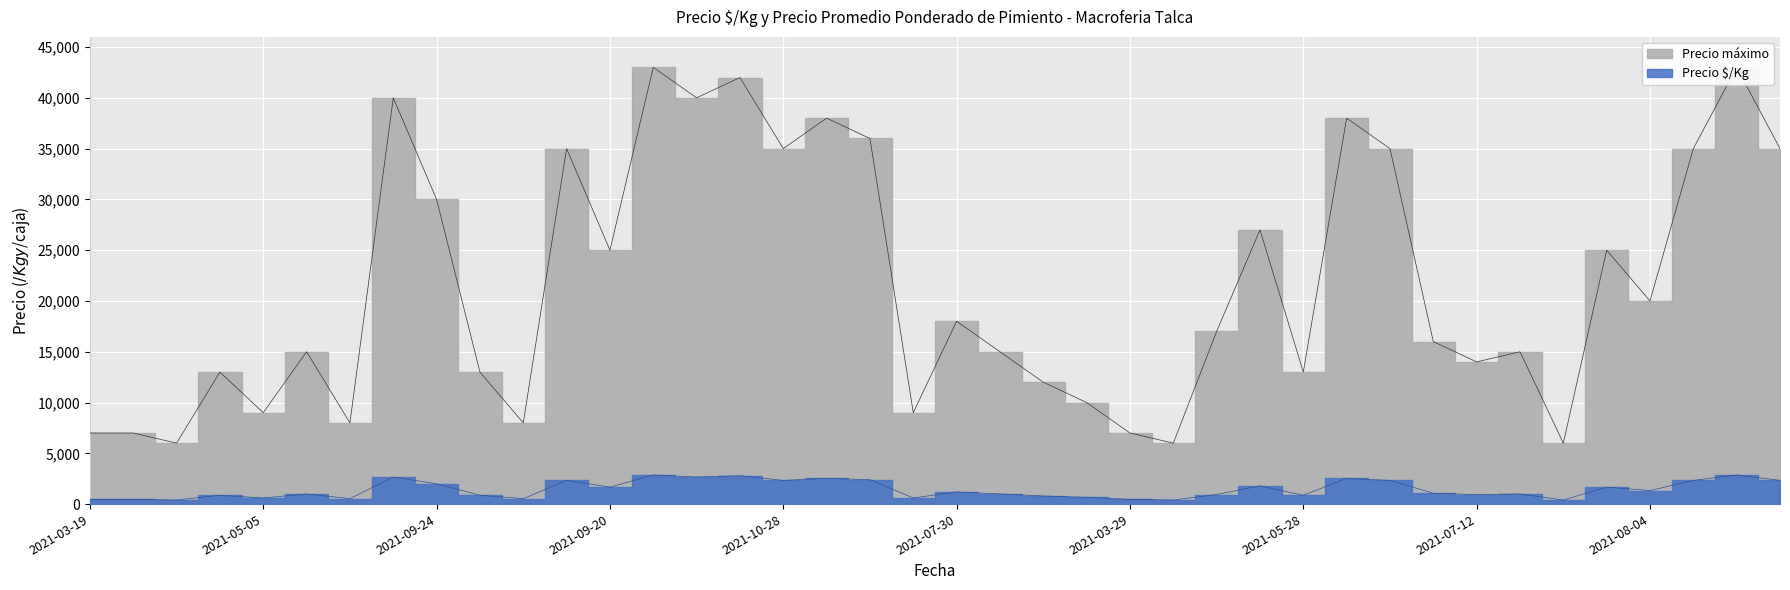

What is the lowest value of the Precio minimo series?

400